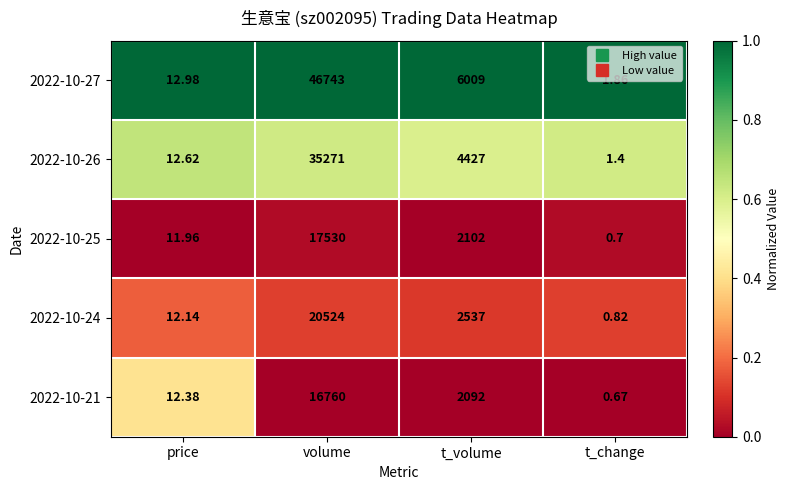

At which label does 2022-10-26 reach its minimum?

t_change